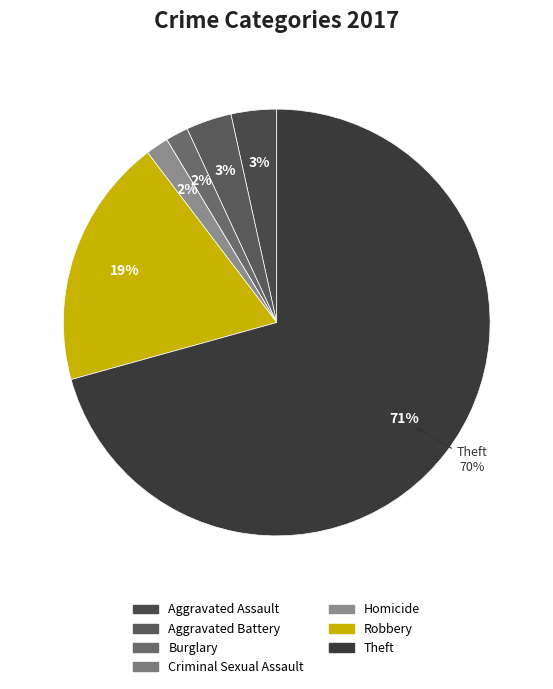

Rank the categories by value from lowest to highest.

Criminal Sexual Assault, Burglary, Homicide, Aggravated Assault, Aggravated Battery, Robbery, Theft